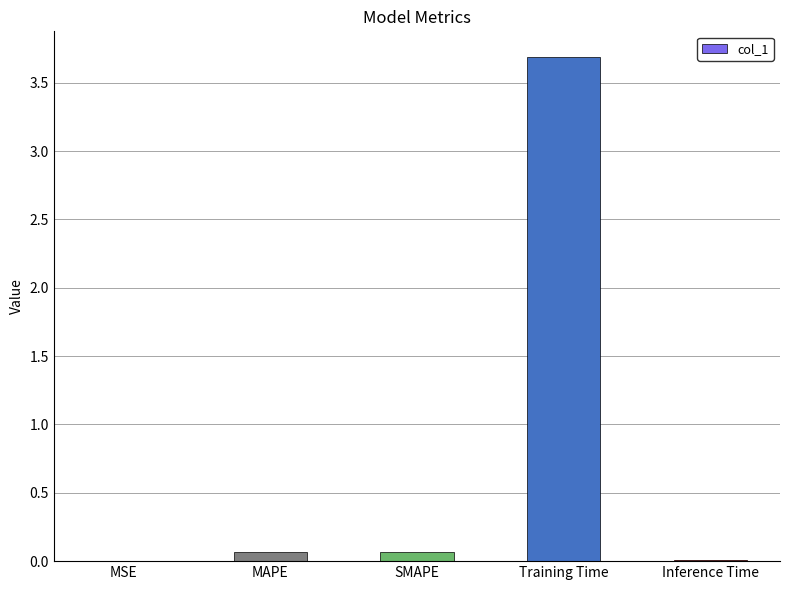

Which has a higher value, Training Time or MAPE?

Training Time